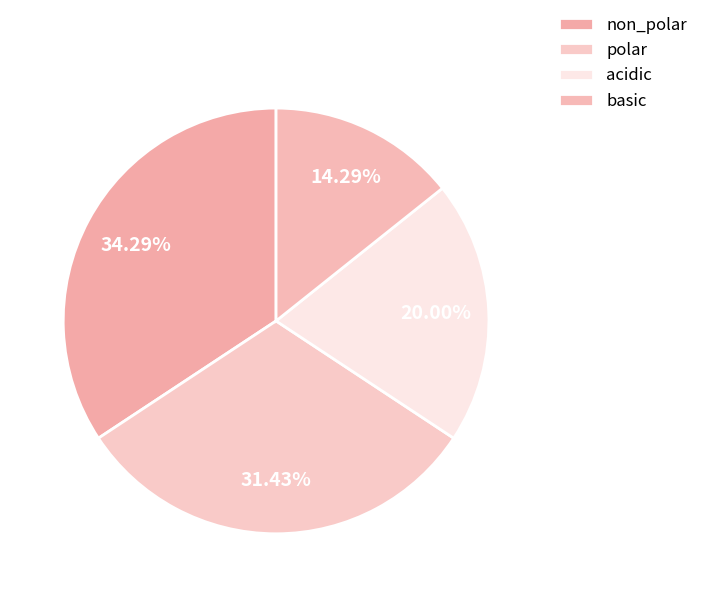

Does any single category account for the majority?

No